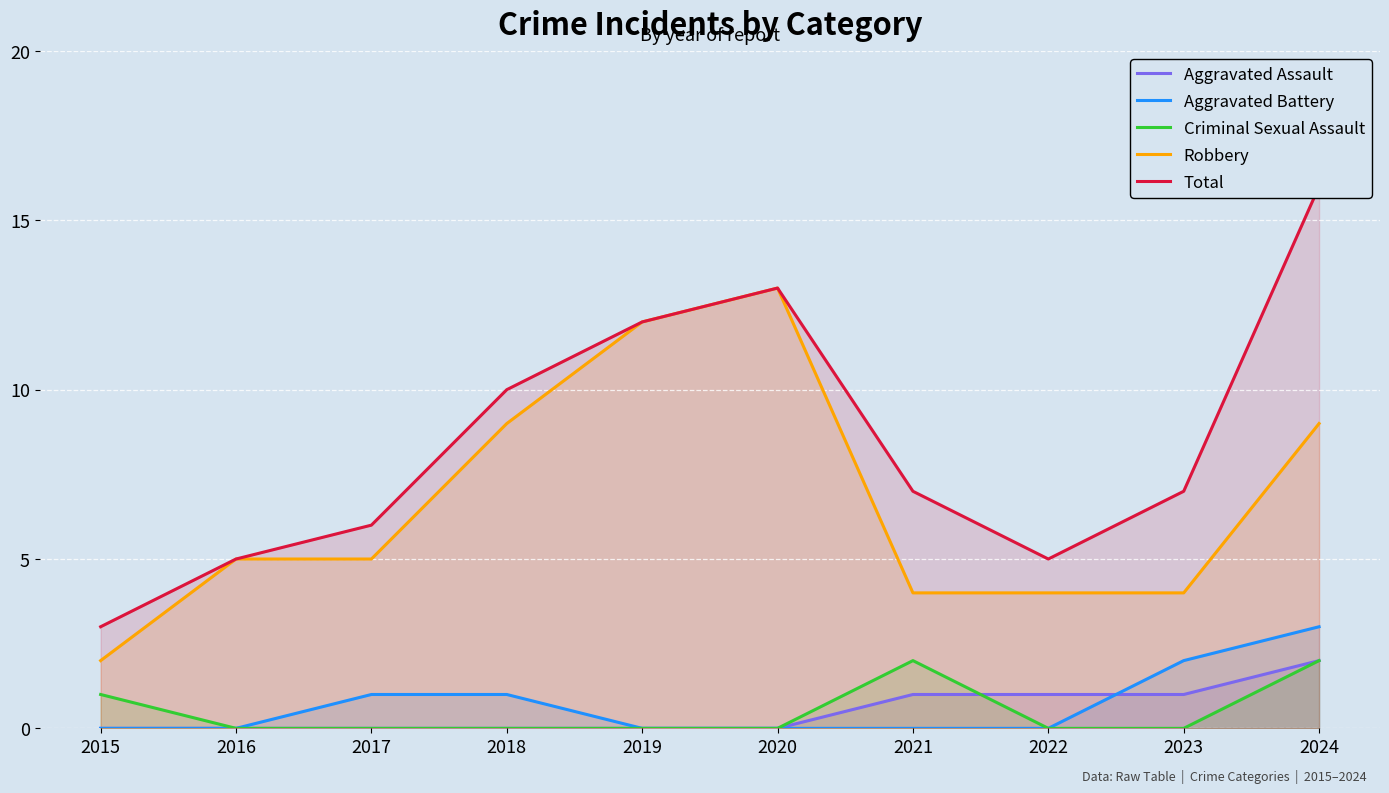

How many lines are shown in the chart?

5